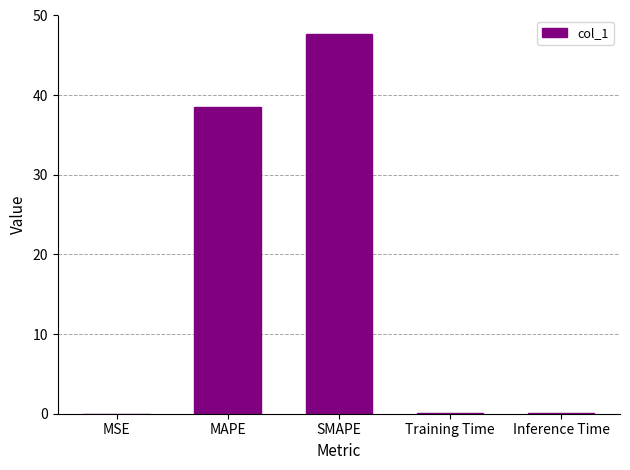

What is the sum of all values?

86.2